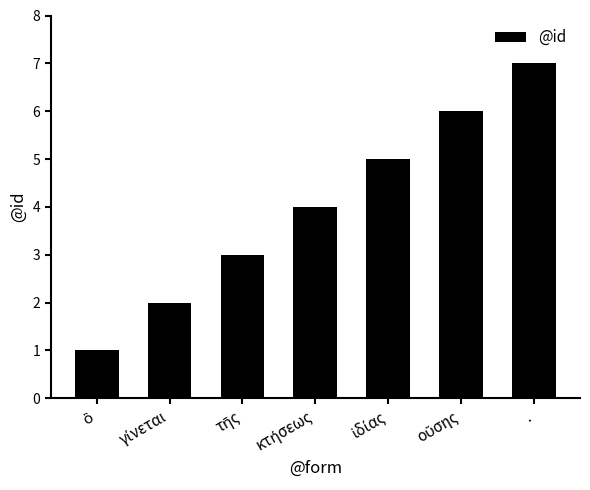

True or false: the data shows 10 at ..

False